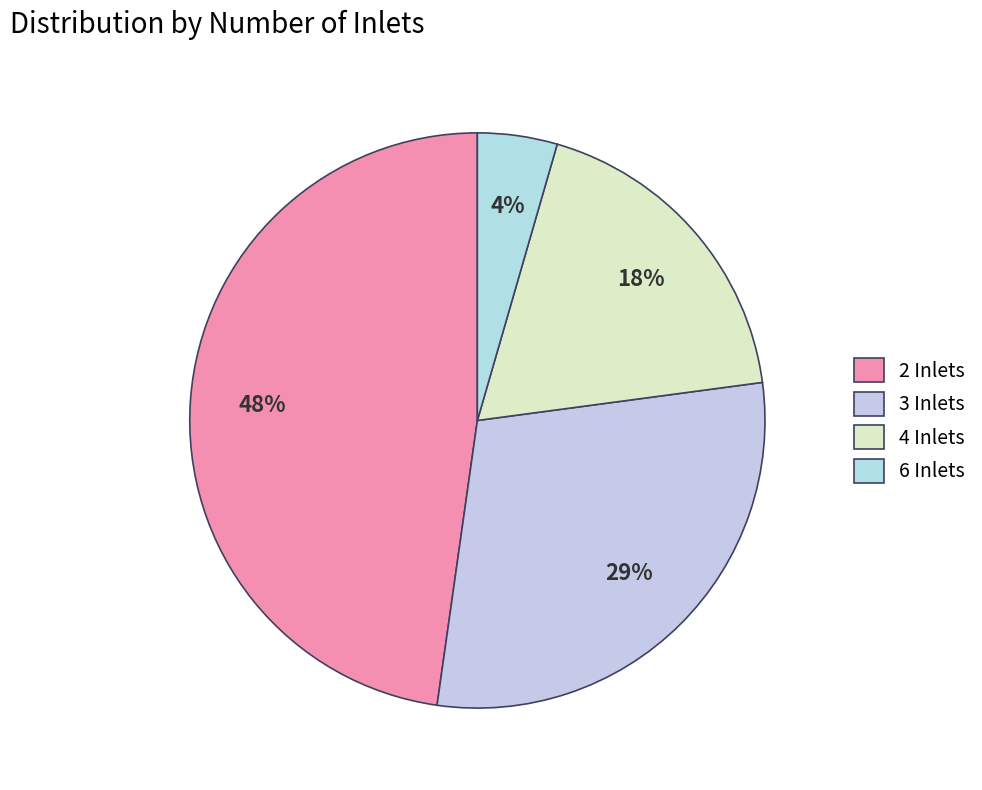

Approximately how many times larger is the value at 6 compared to 4?

0.2